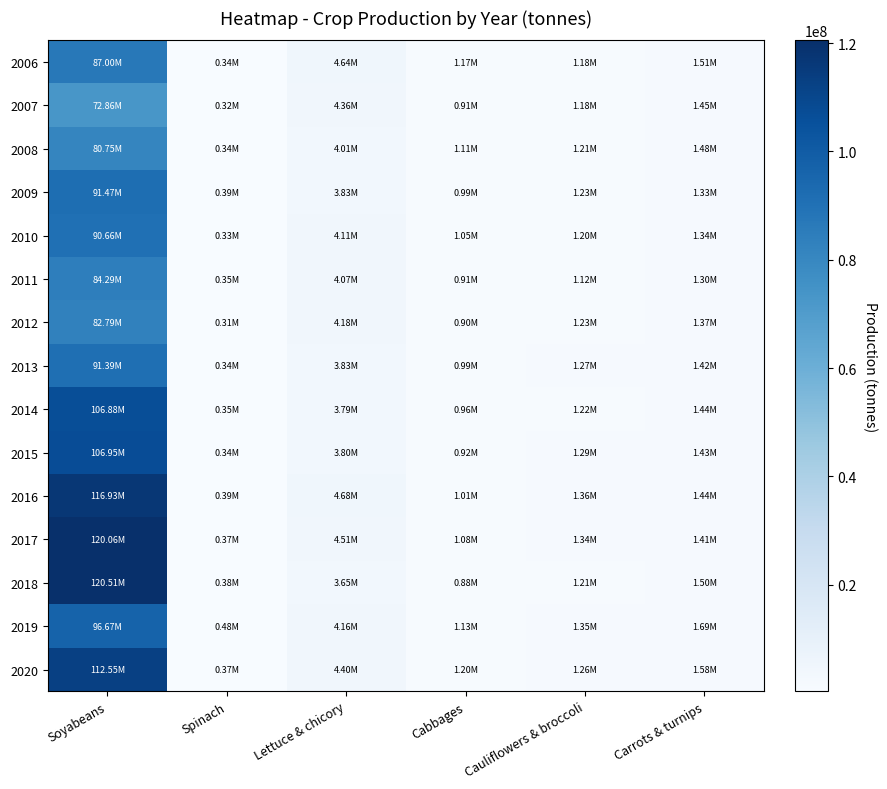

List the series in order of their peak value, highest first.

2018, 2017, 2016, 2020, 2015, 2014, 2019, 2009, 2013, 2010, 2006, 2011, 2012, 2008, 2007